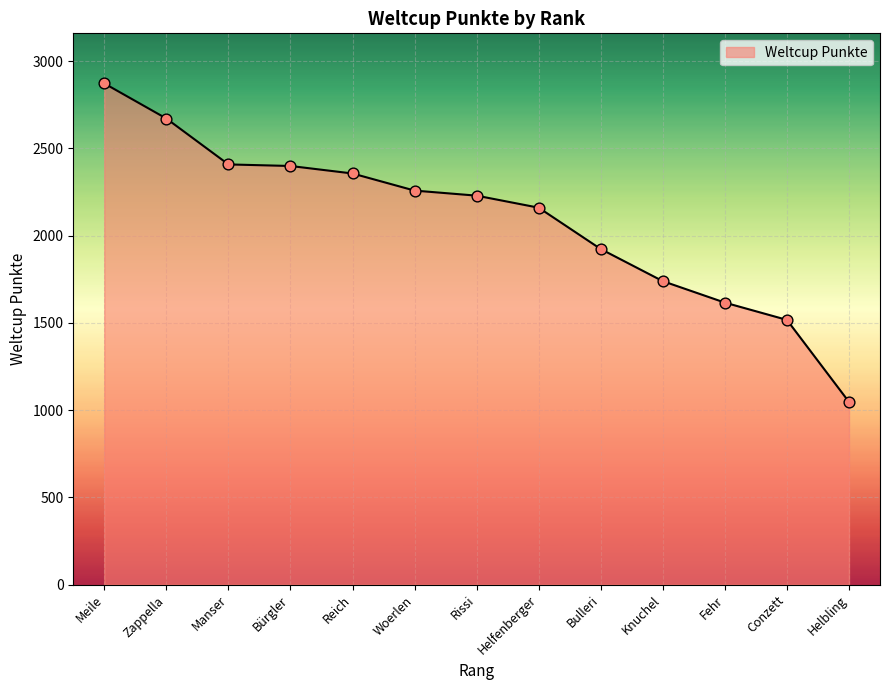

What is the ratio of the value at Knuchel to the value at Bürgler?

0.7